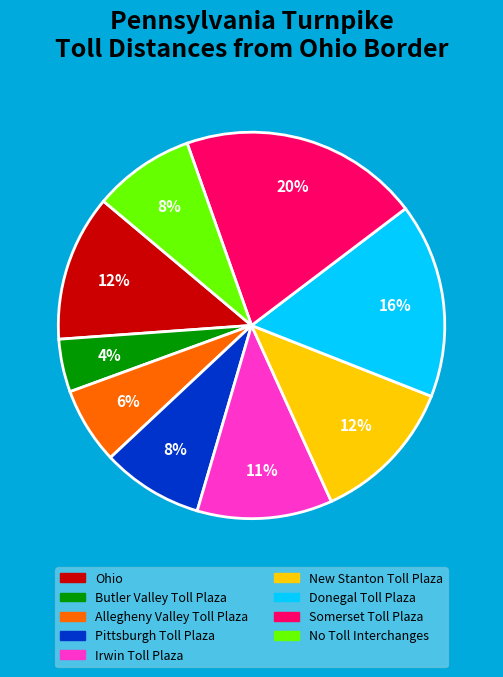

Is there any slice that represents more than half of the pie?

No